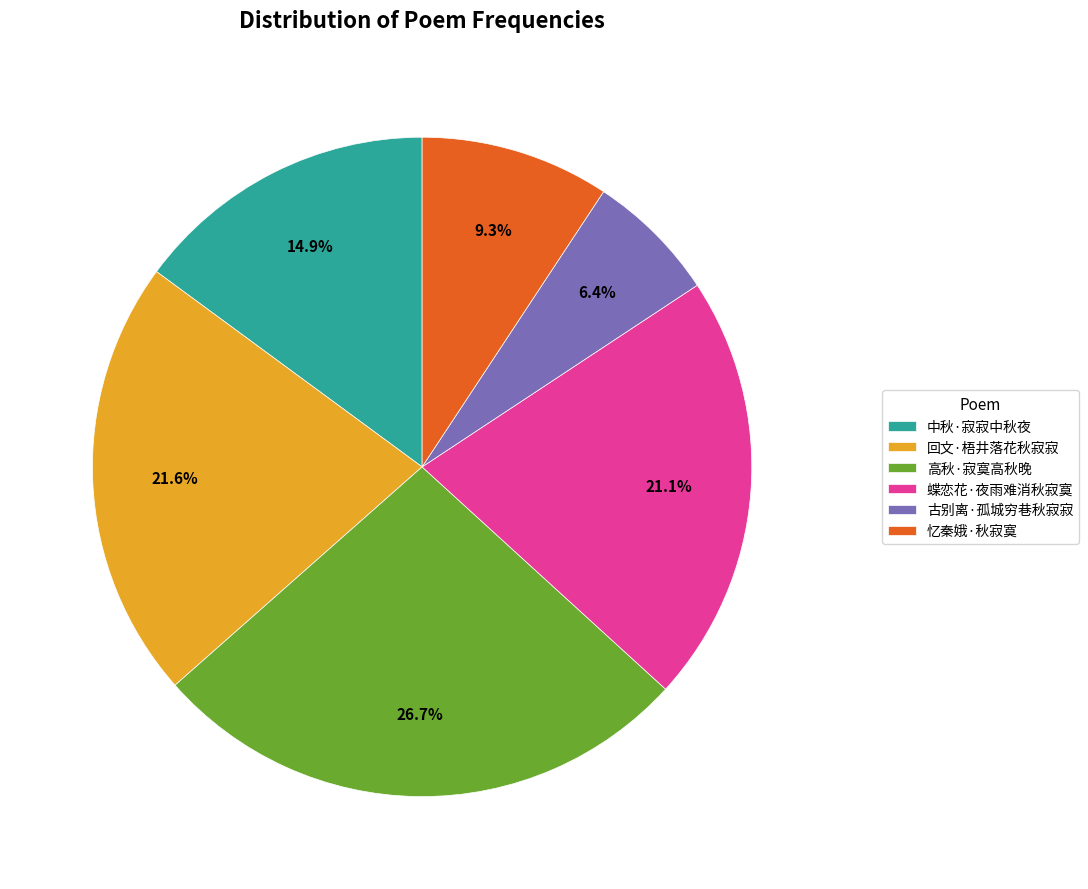

To the nearest percent, what portion does 蝶恋花·夜雨难消秋寂寞 represent?

21%